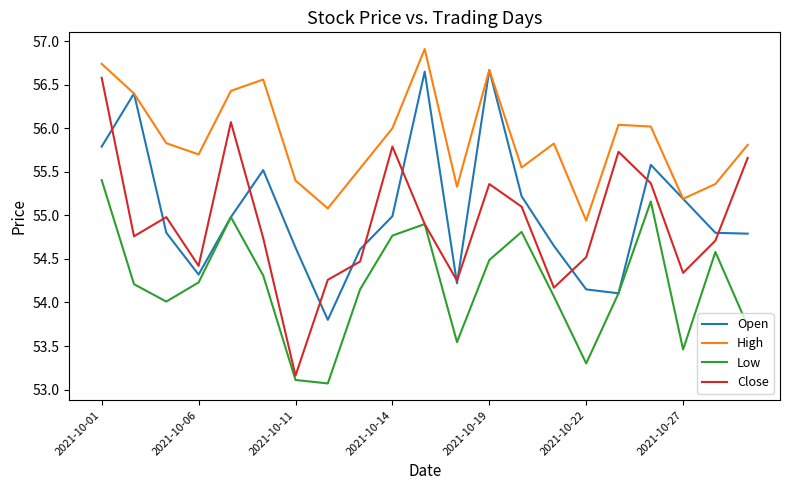

What is the greatest value displayed?

56.9